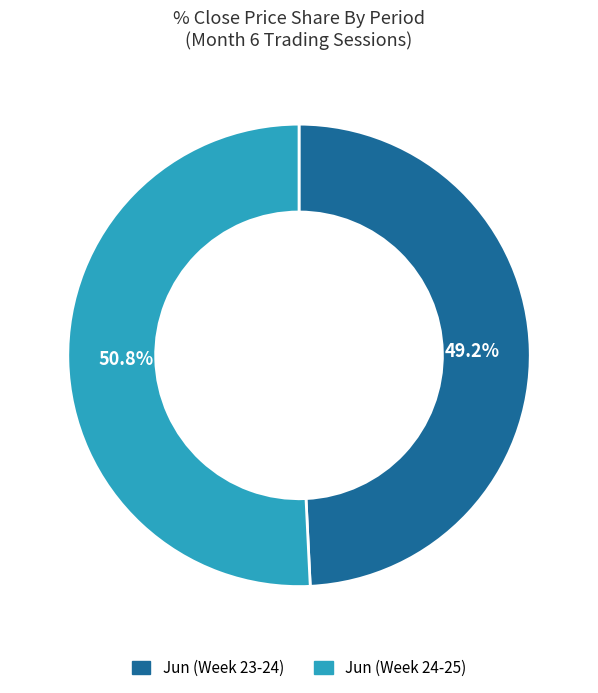

Is there a majority slice in this chart?

Yes